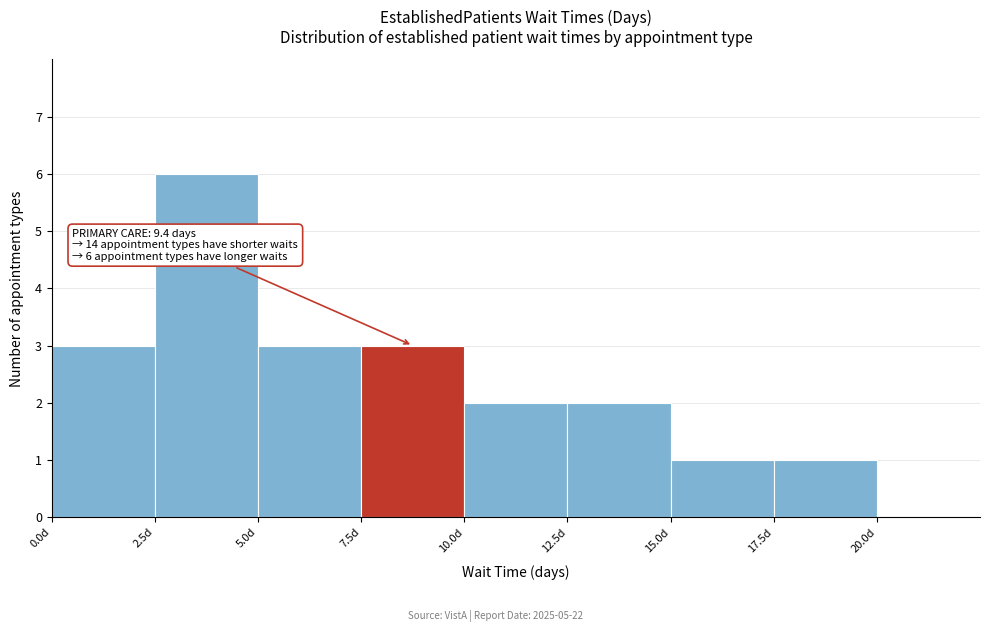

Over which range of the x-axis is the bar tallest?

2.5 to 5.0